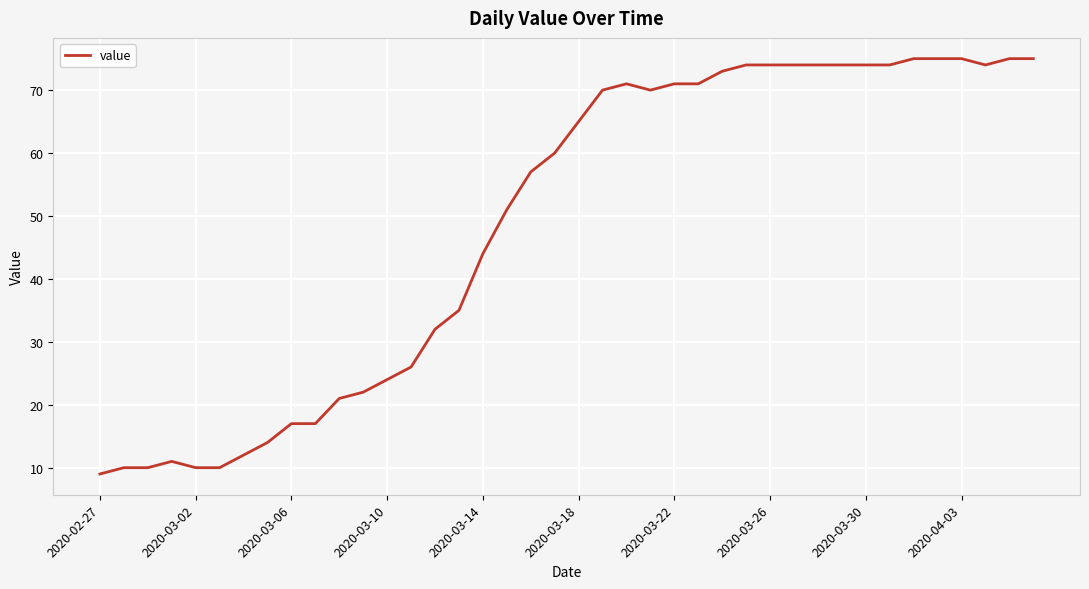

Does the chart have visible grid lines?

Yes